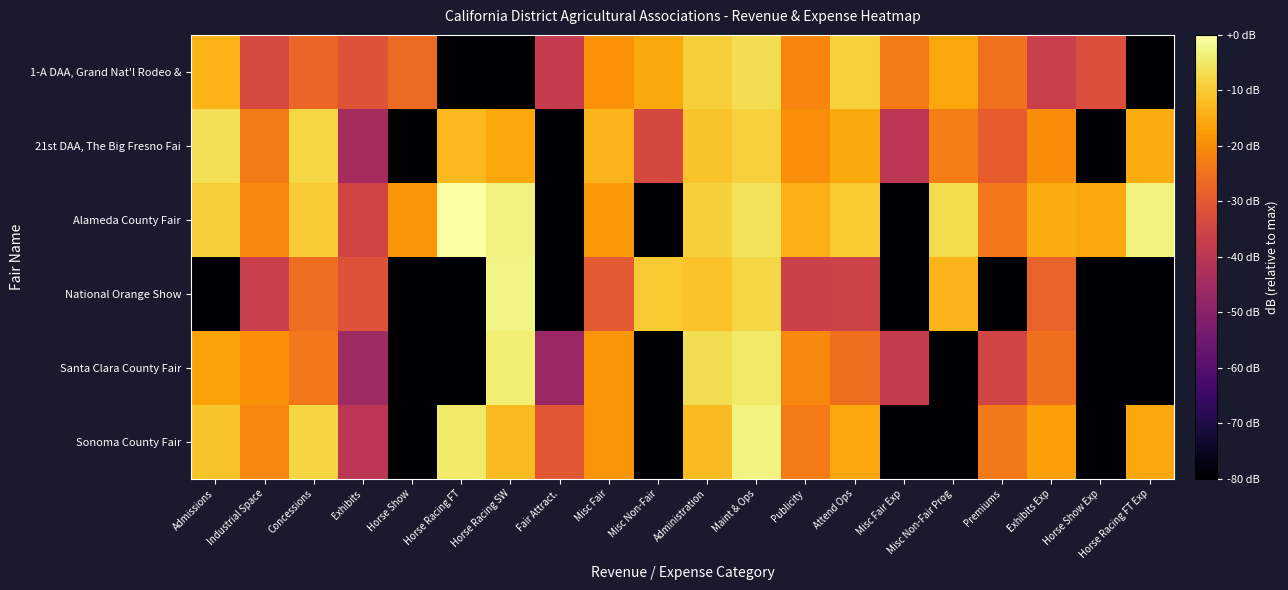

Which category has the highest value across all series?

Horse Racing FT